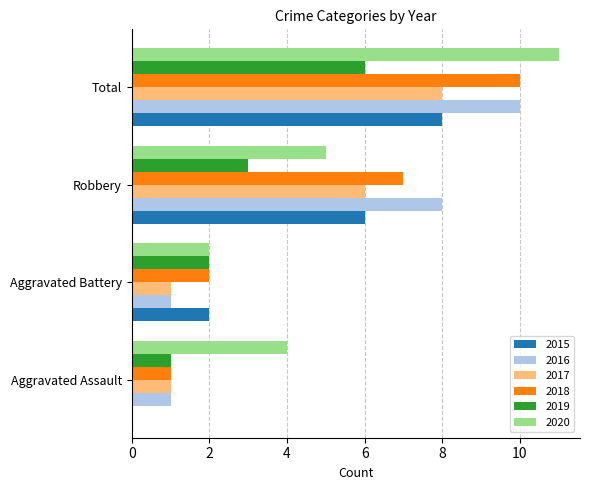

What is the spread (max minus min) of values at Aggravated Battery?

1